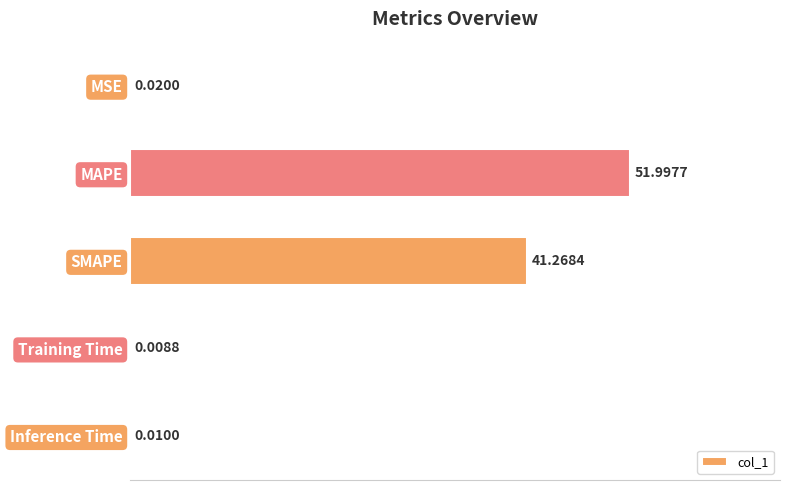

Where is the data nearest to the value 26?

SMAPE